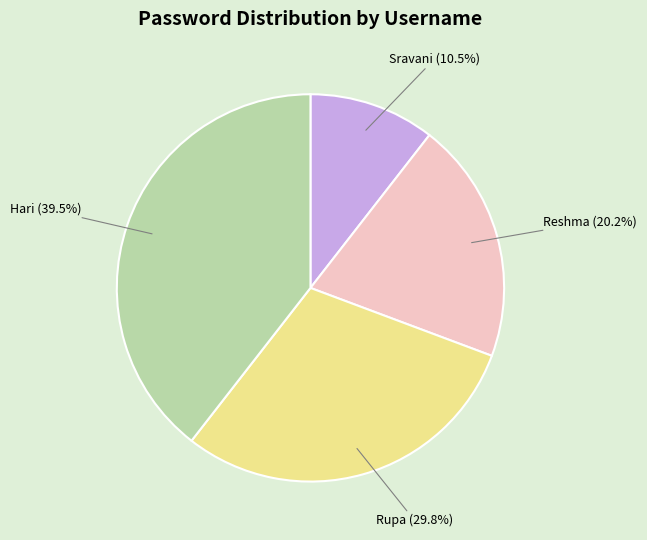

What is the ratio of the value at Sravani to the value at Hari?

0.3